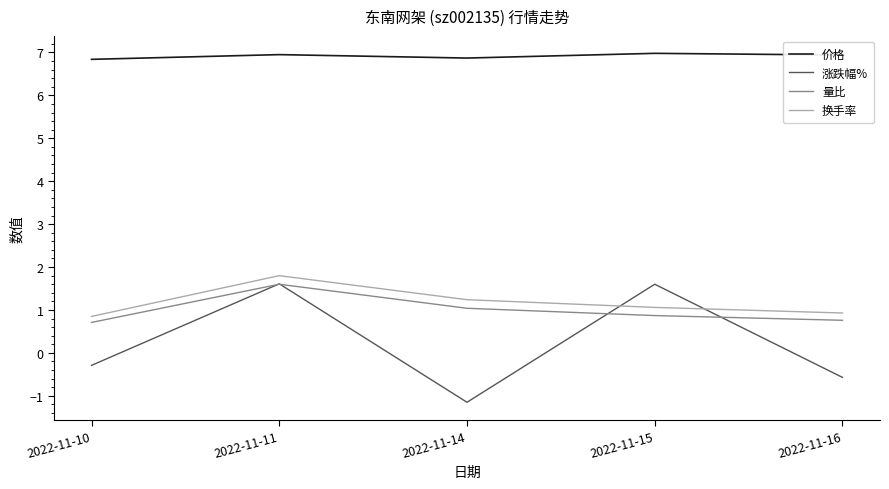

Is this an area chart (filled region under the line)?

No